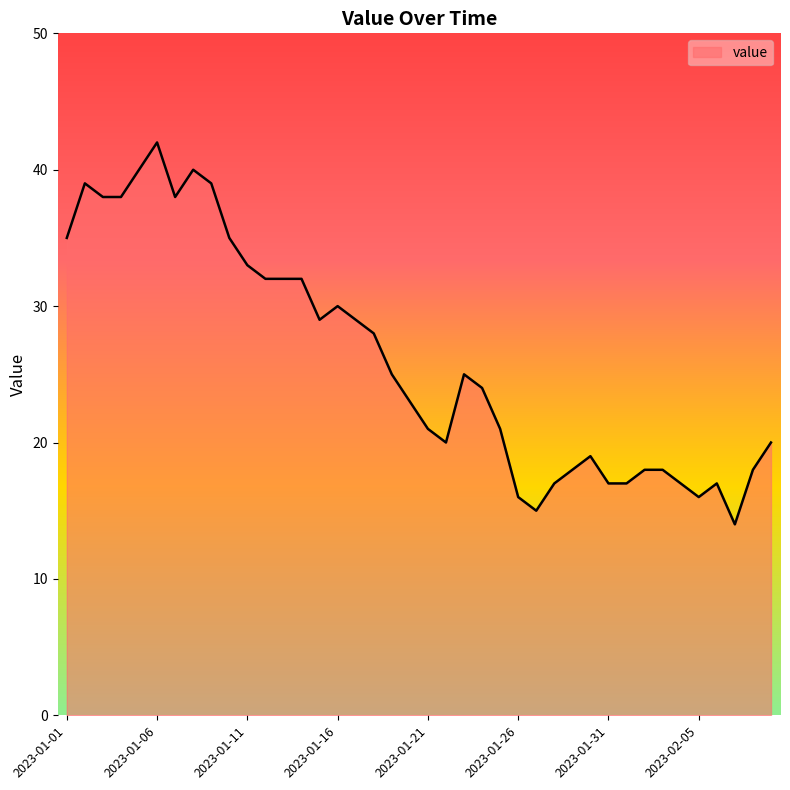

What is the maximum value shown in the chart?

42